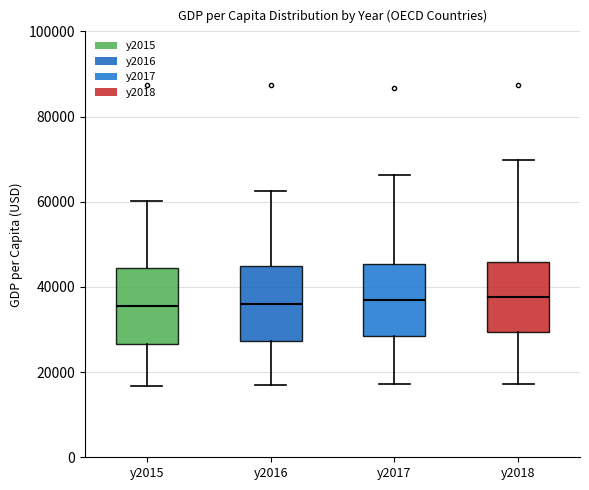

Where does the lower whisker of the box for y2015 end on the y-axis? The values are not printed on the chart, so give them approximately, as read against the axis.

16000